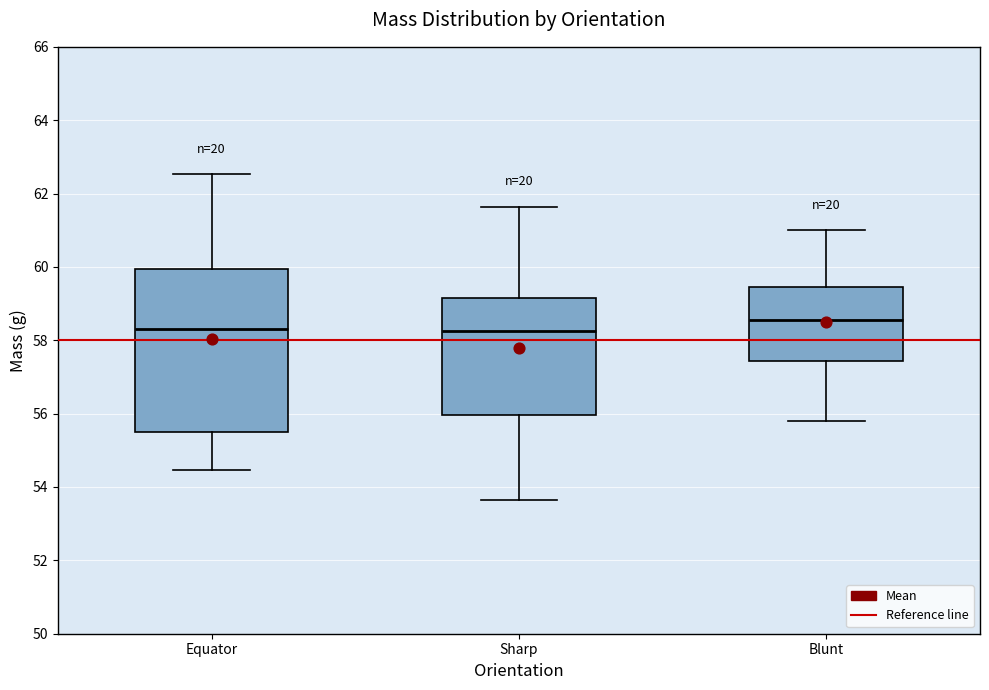

Which box has the highest median line?

Blunt